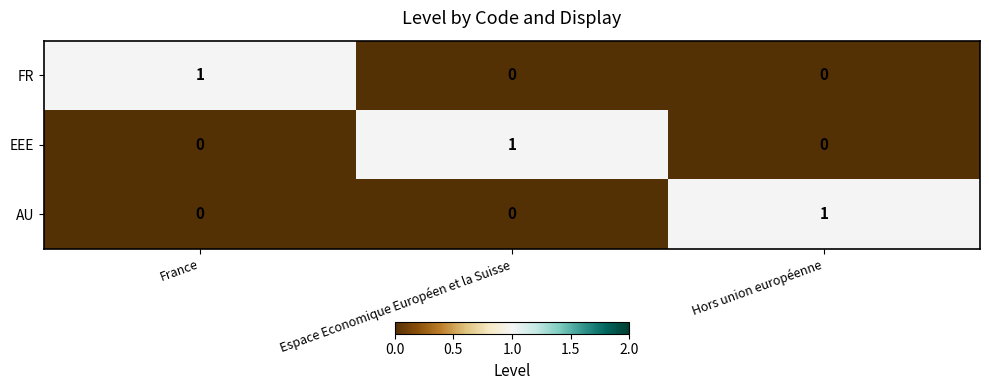

Count the number of data series in this chart.

3